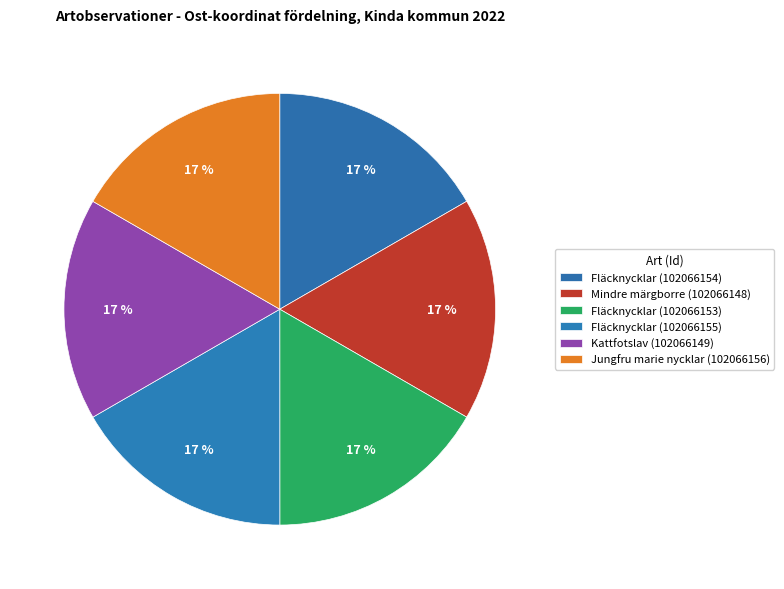

Which slice is the smallest?

Fläcknycklar (102066153)